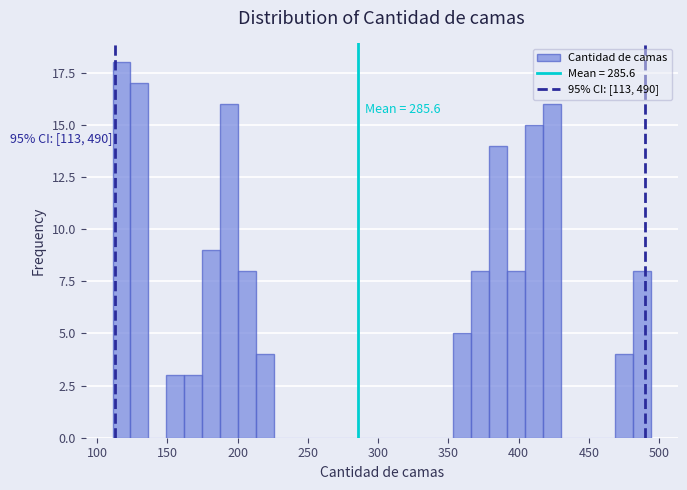

Read against the x-axis, roughly where is the centre of the tallest bar?

115